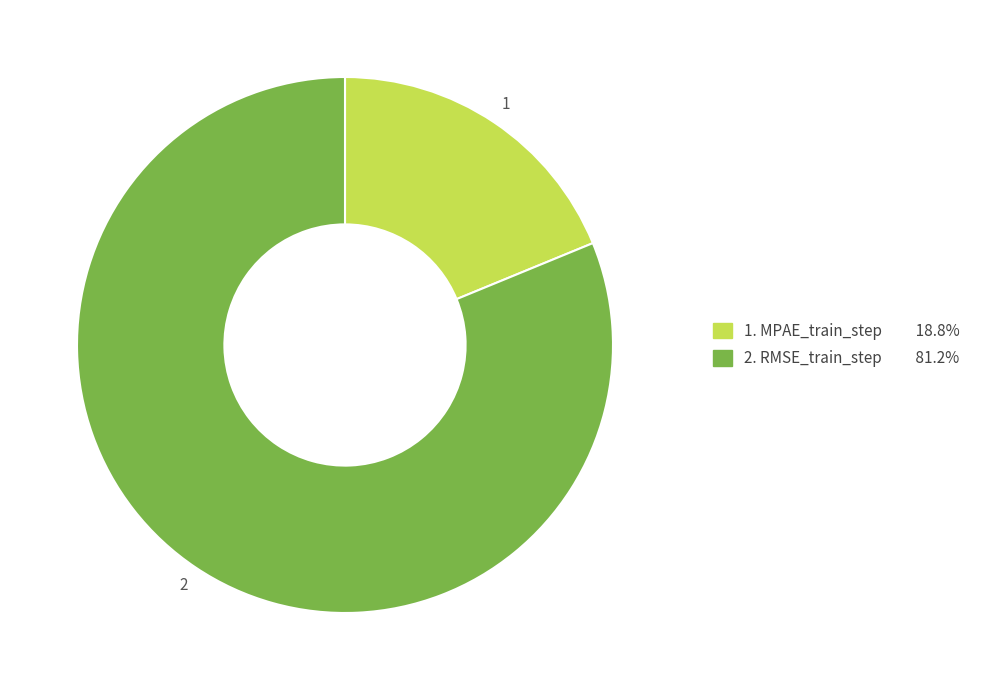

Is there any slice that represents more than half of the pie?

Yes